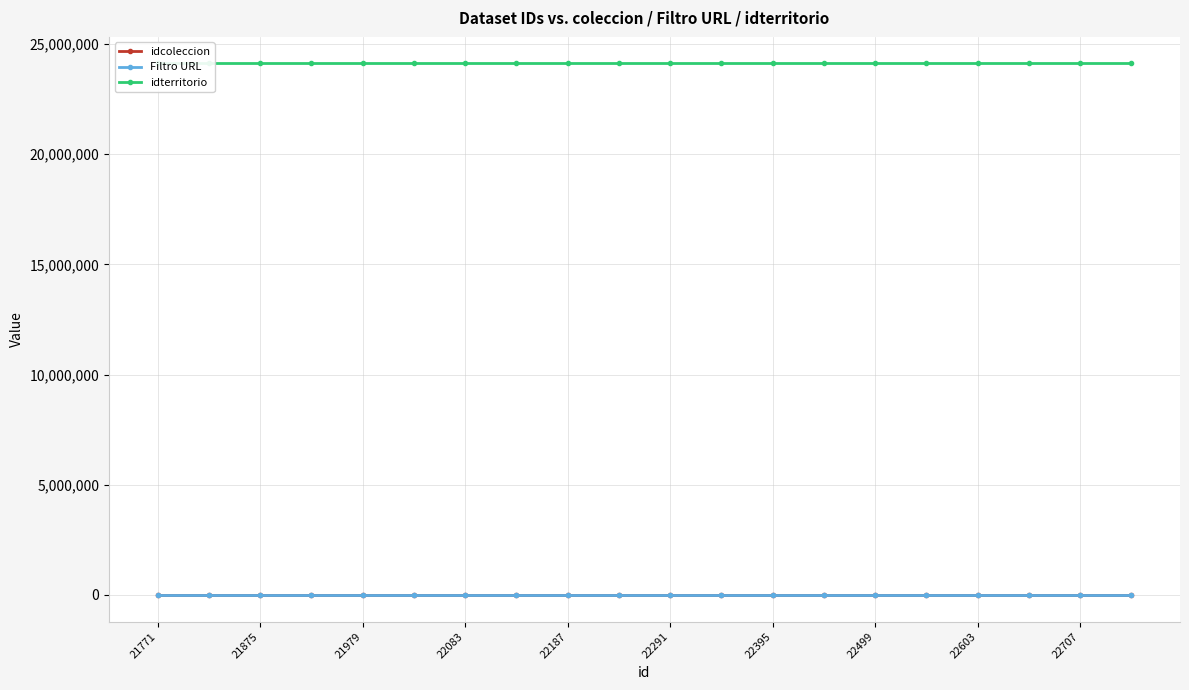

Where is idterritorio nearest to the value 24113111?

21771